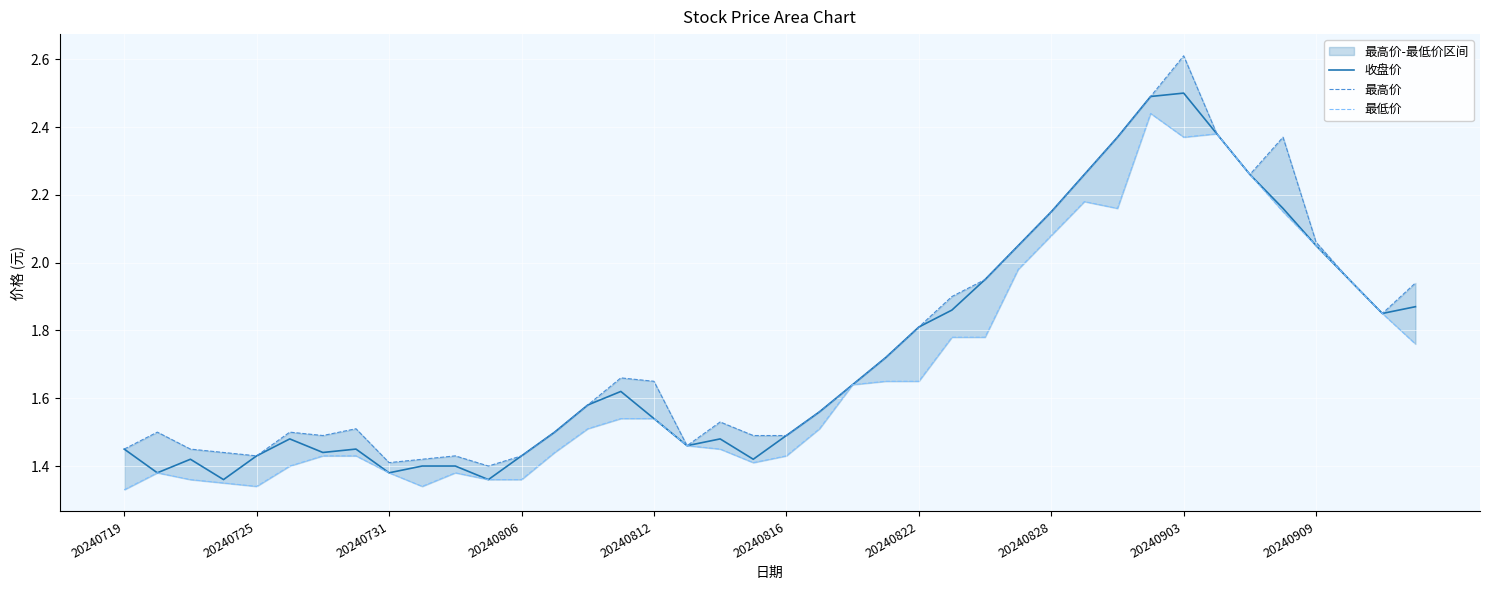

Is it true that 最低价 equals 3.7 at 29?

False